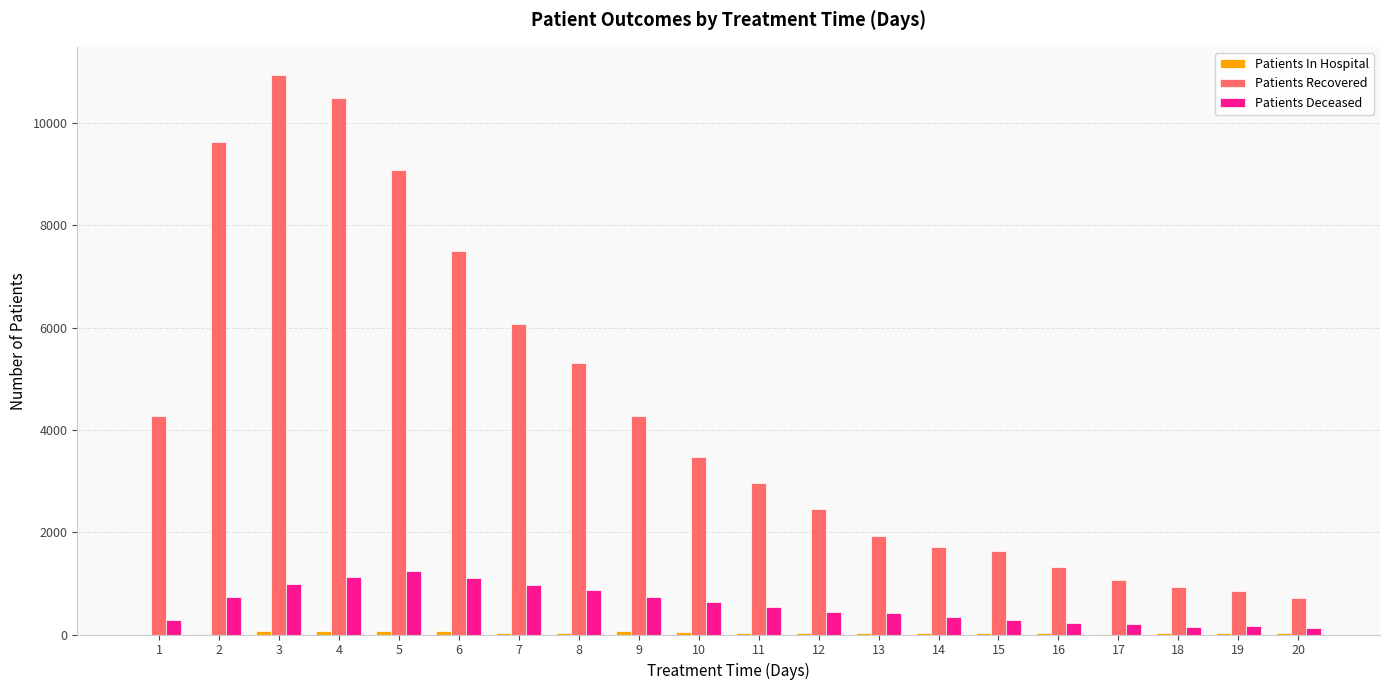

Where does the Patients Recovered series first go above 3477?

1